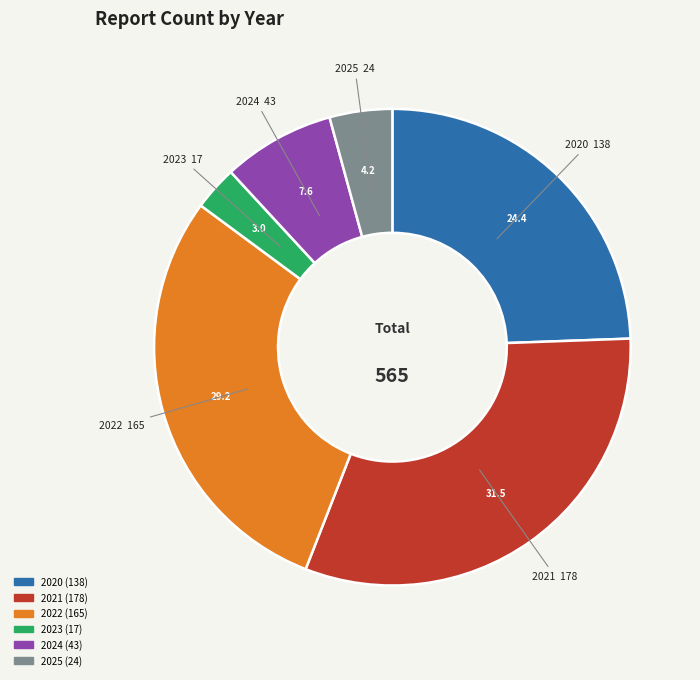

Rank the categories by value from lowest to highest.

2023, 2025, 2024, 2020, 2022, 2021